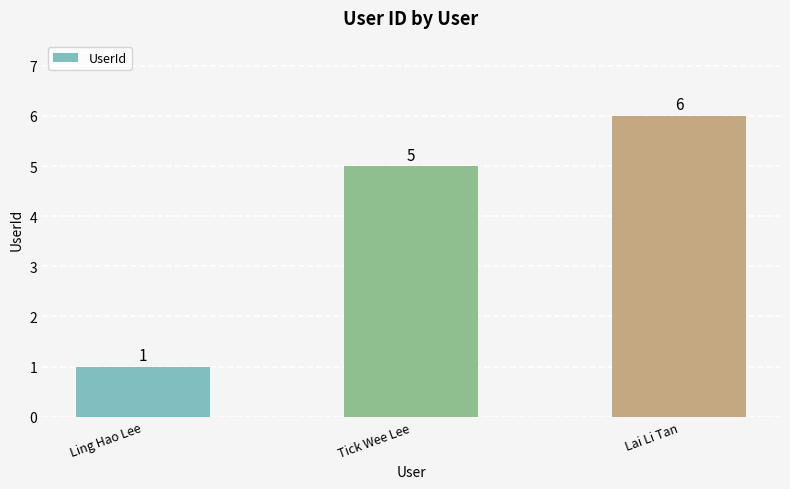

Which category has the highest value across all series?

Lai Li Tan